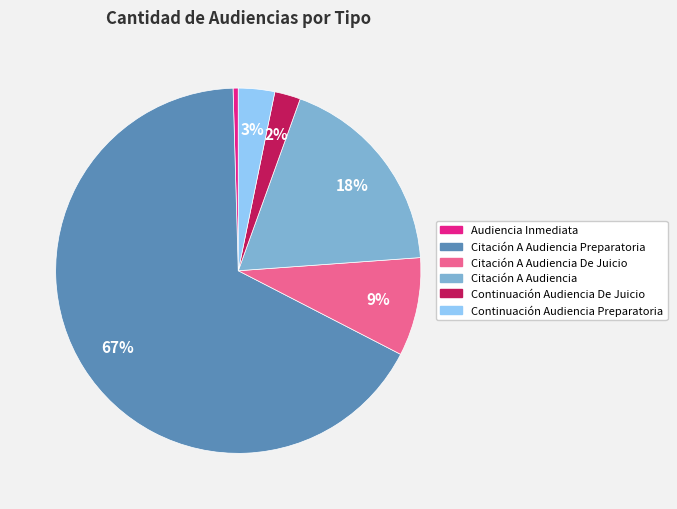

Does any single category account for the majority?

Yes